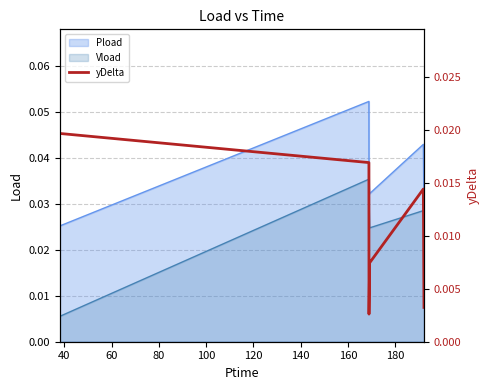

How many values are between 0 and 1?

6